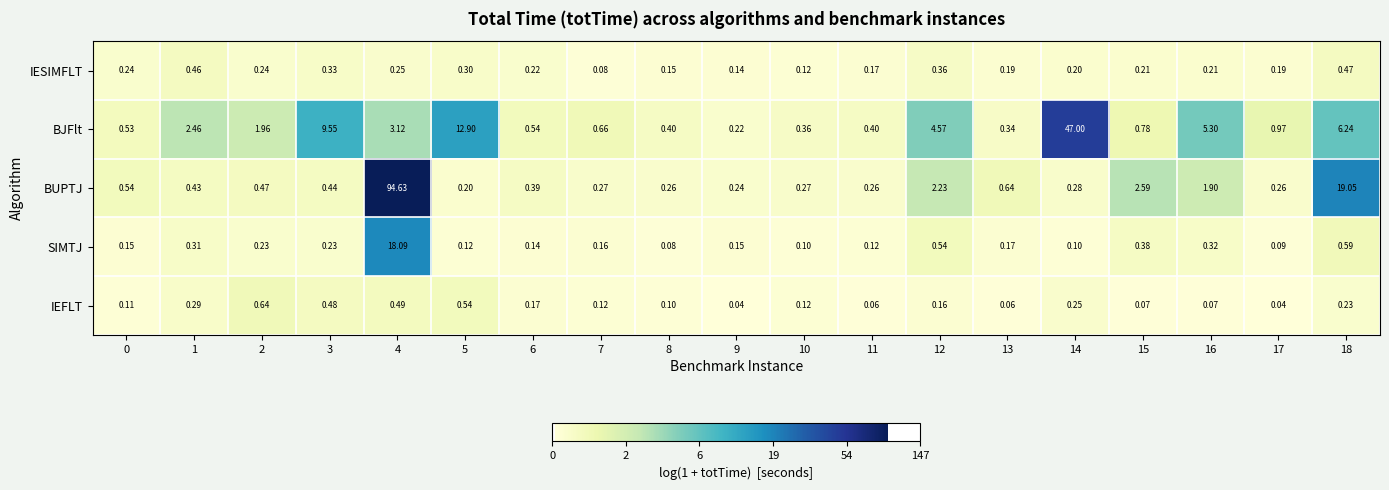

Between 10 and 16, which series saw the biggest shift?

BJFlt